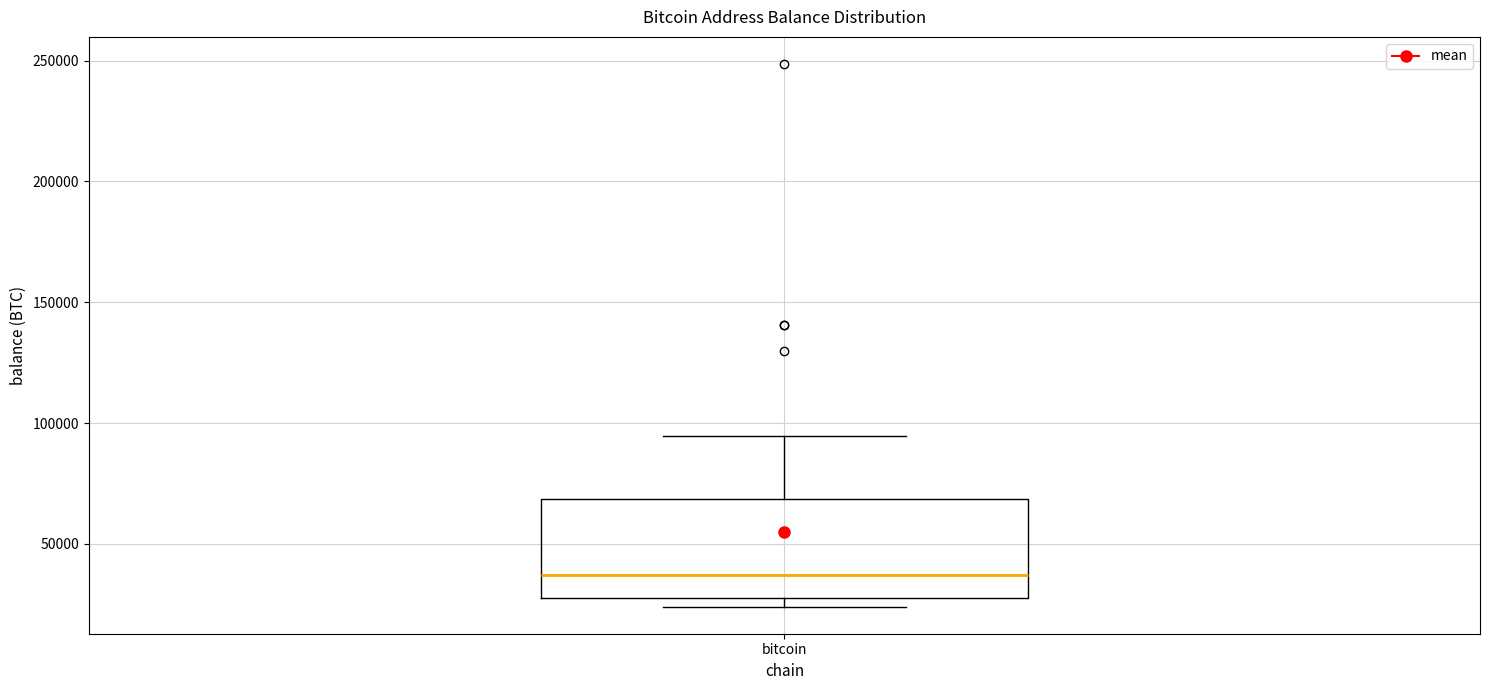

Read this box plot against the y-axis: the position of the median line, the range covered by the box, and the ends of both whiskers. The values are not printed on the chart, so give them approximately, as read against the axis.

median 35000, box 30000 to 70000, whiskers 25000 to 95000